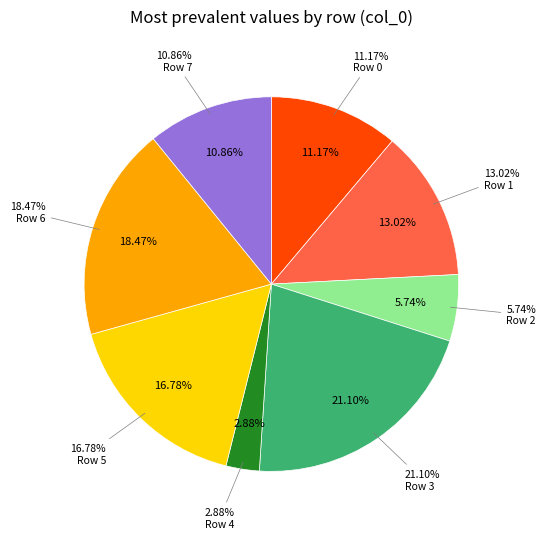

Which slice is the smallest?

Row 4